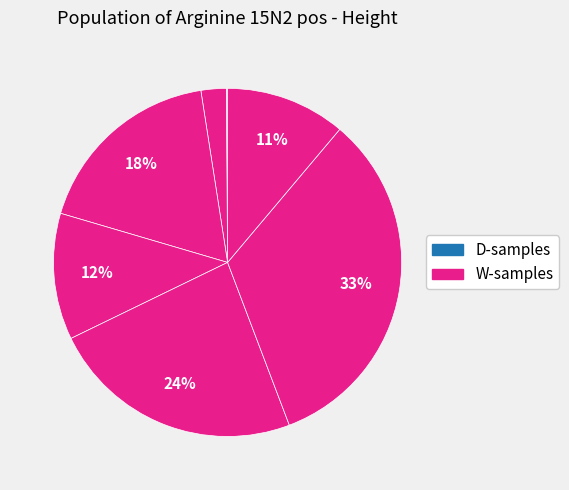

Count the number of slices in the pie.

12